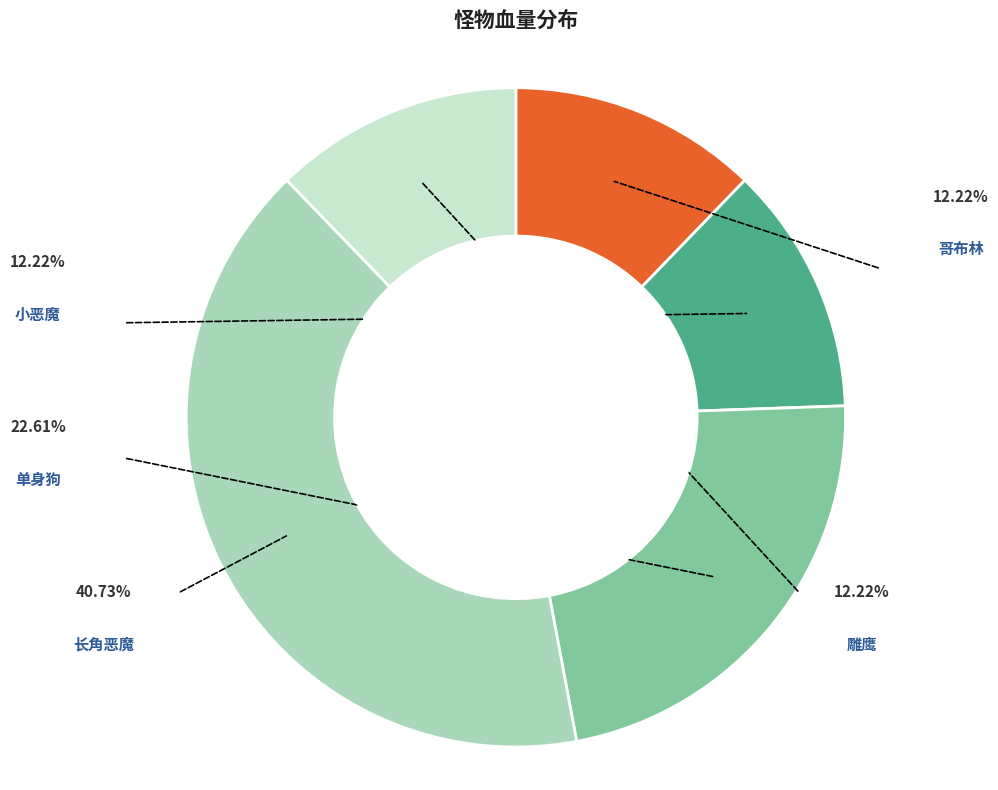

Approximately how many times larger is the value at 雕鹰 compared to 哥布林?

1.0